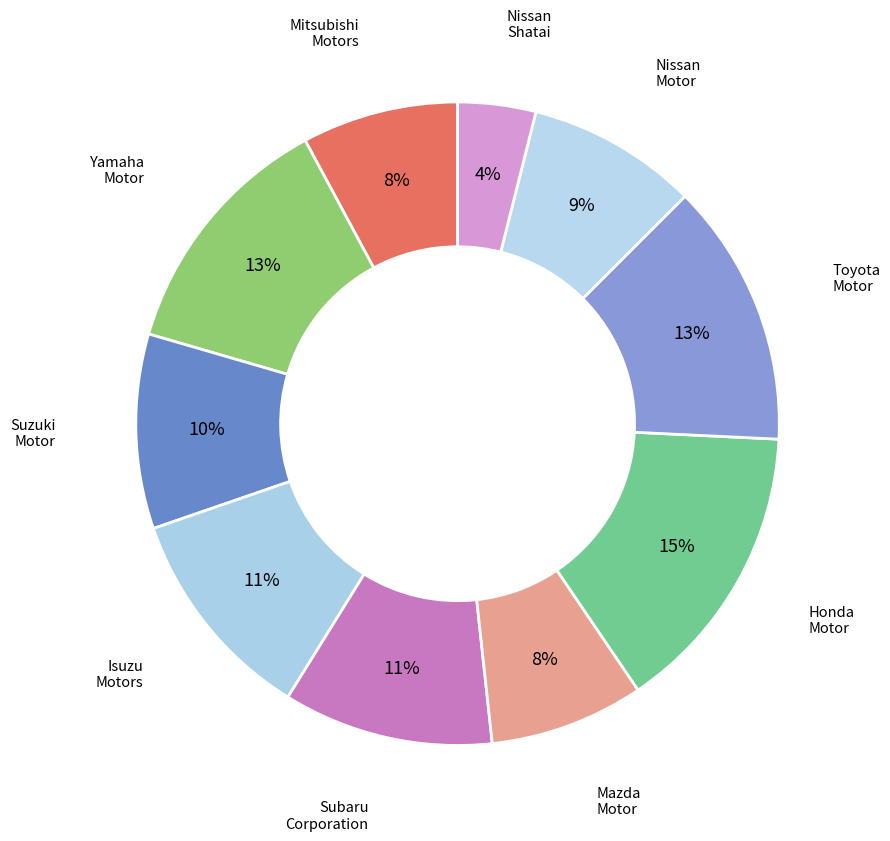

Is there a majority slice in this chart?

No